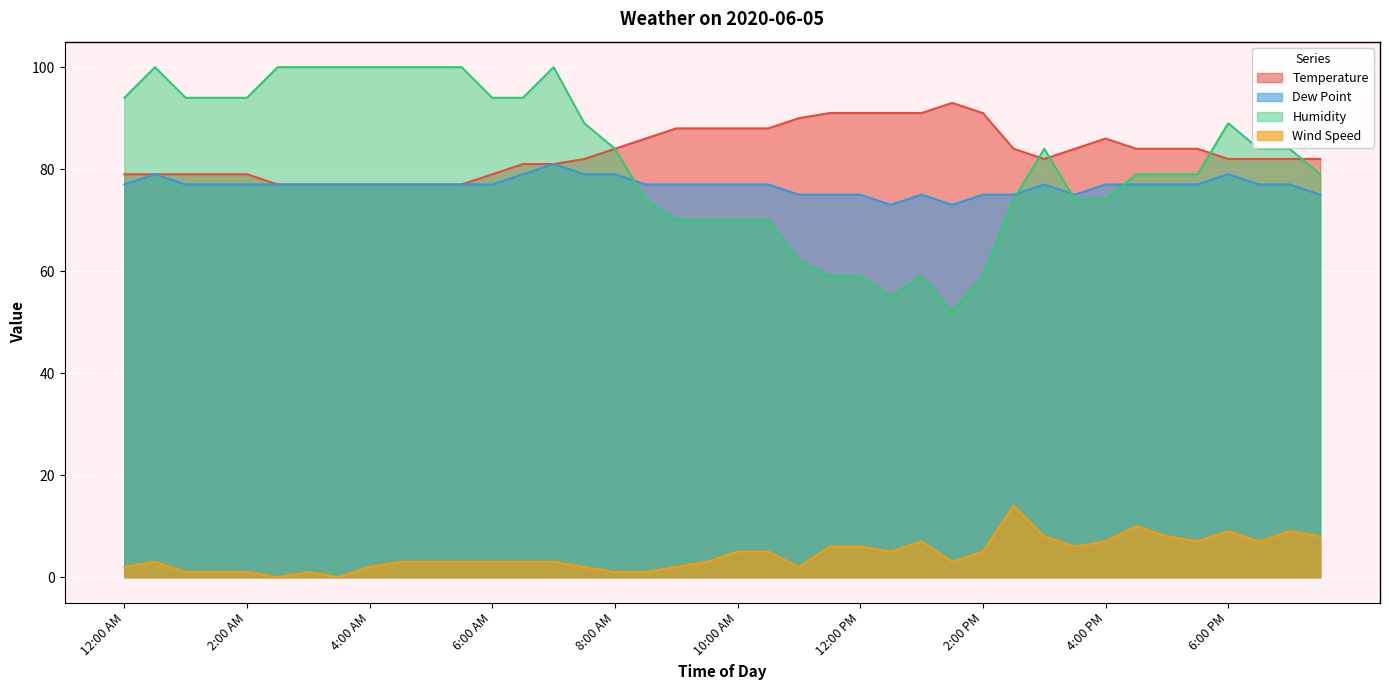

How many values in the Temperature series exceed 82?

19